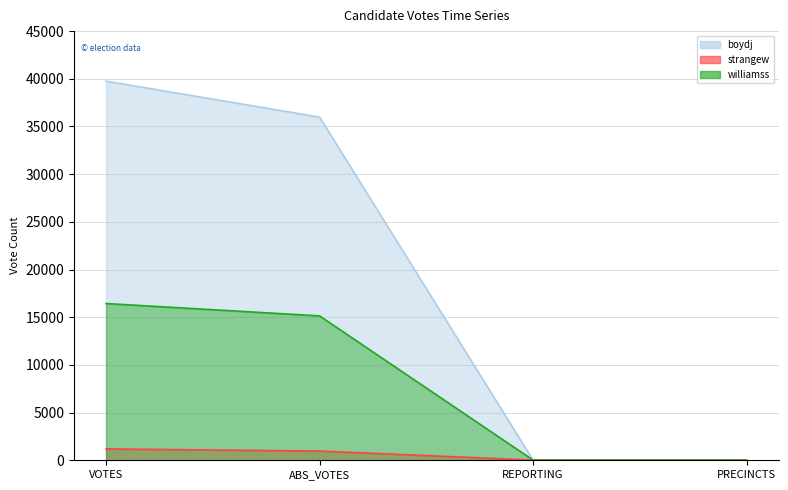

True or false: strangew and boydj intersect in this chart.

False